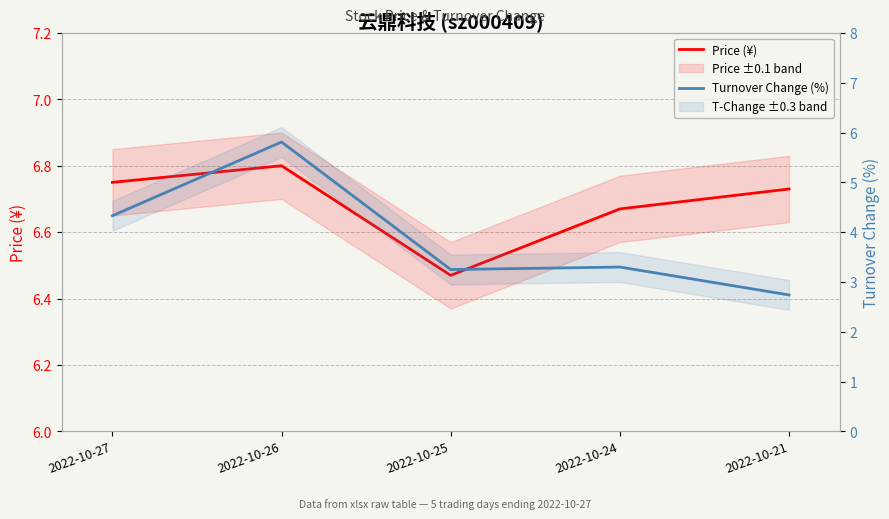

Rank the categories by Turnover Change (%) value from lowest to highest.

2022-10-21, 2022-10-25, 2022-10-24, 2022-10-27, 2022-10-26